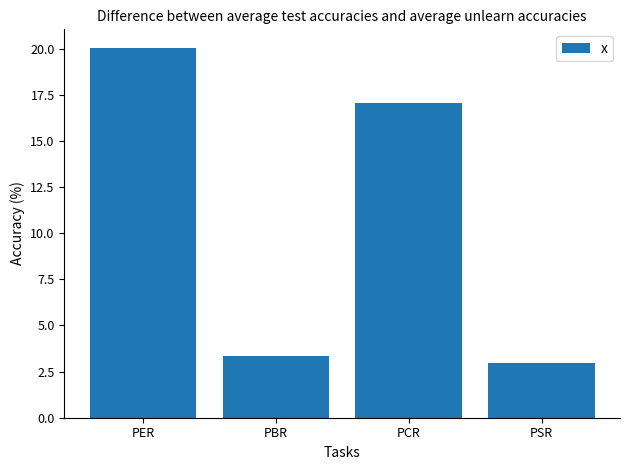

Reading right to left, what are all the values shown in this chart?

PSR=3.0	PCR=17.1	PBR=3.3	PER=20.0